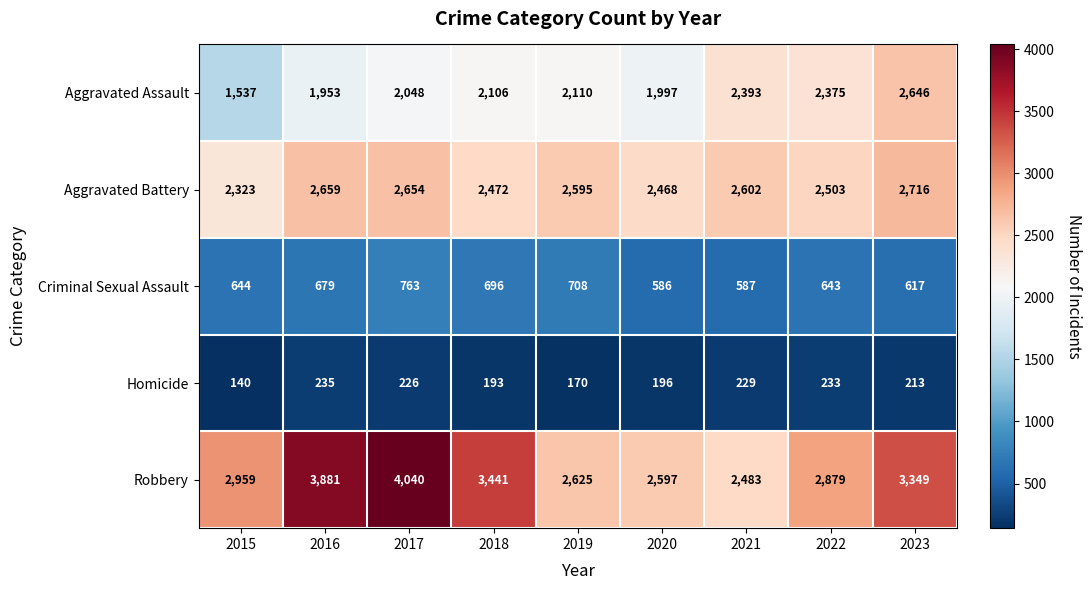

Rank the series by their maximum value, from highest to lowest.

Robbery, Aggravated Battery, Aggravated Assault, Criminal Sexual Assault, Homicide